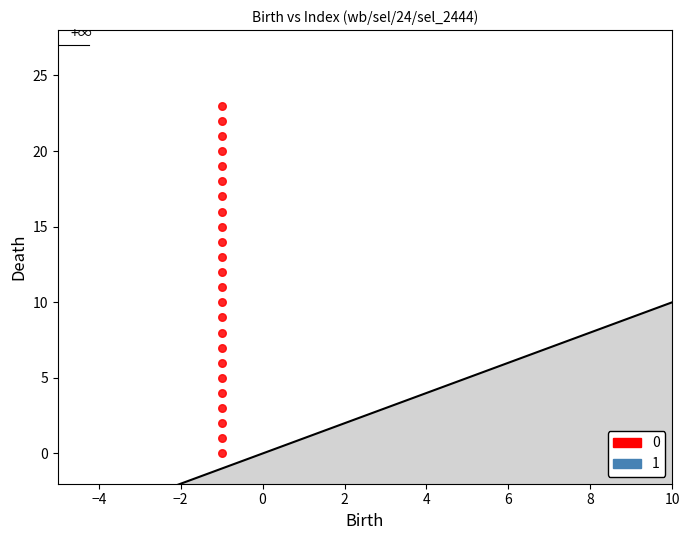

What is the range of Y values (max minus min)?

23